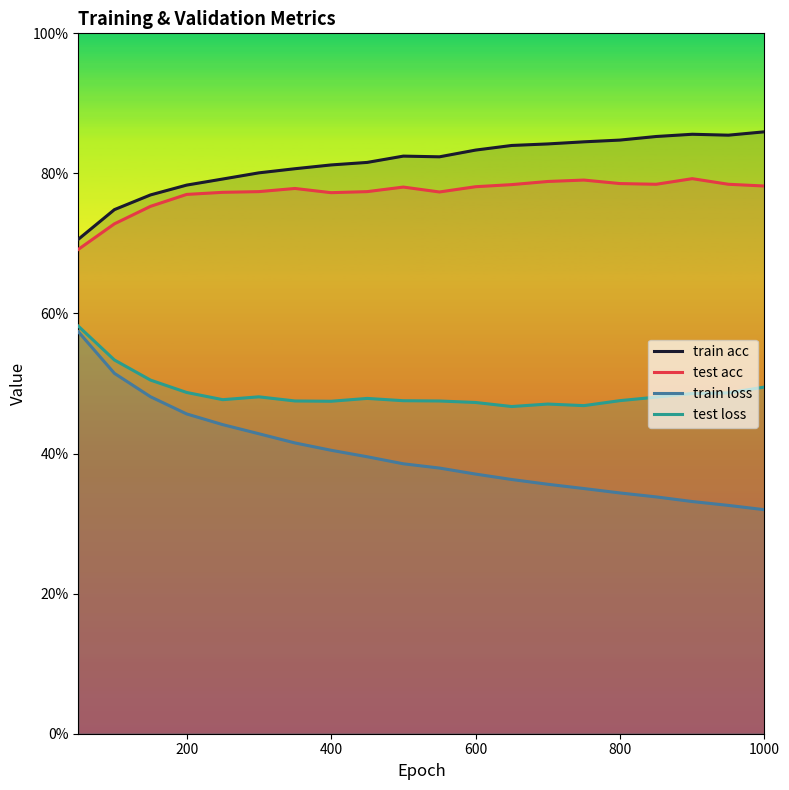

What is the difference between the maximum and second lowest values in the train acc series?

0.1